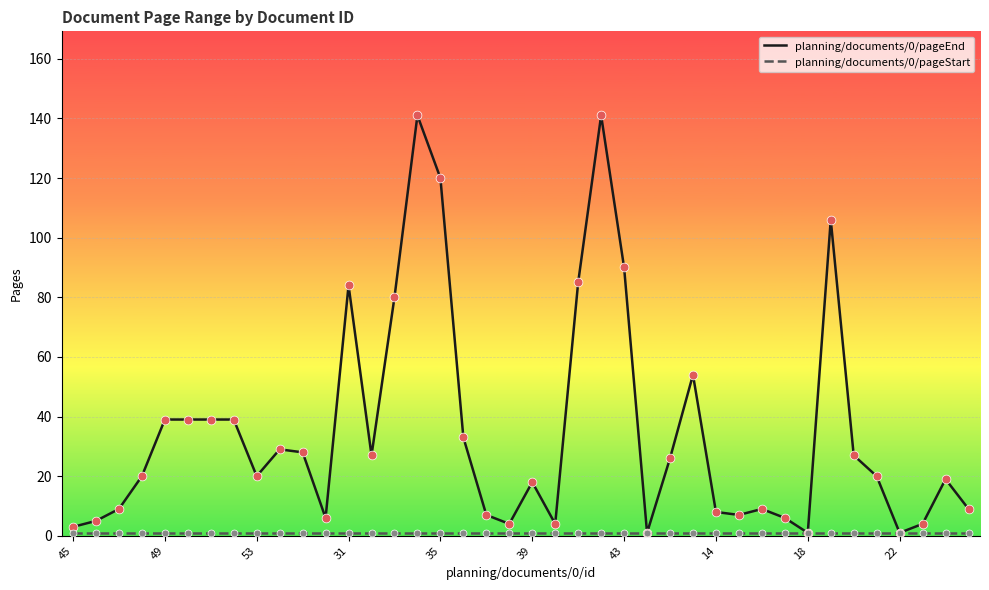

At how many categories does at least one series exceed 129?

2